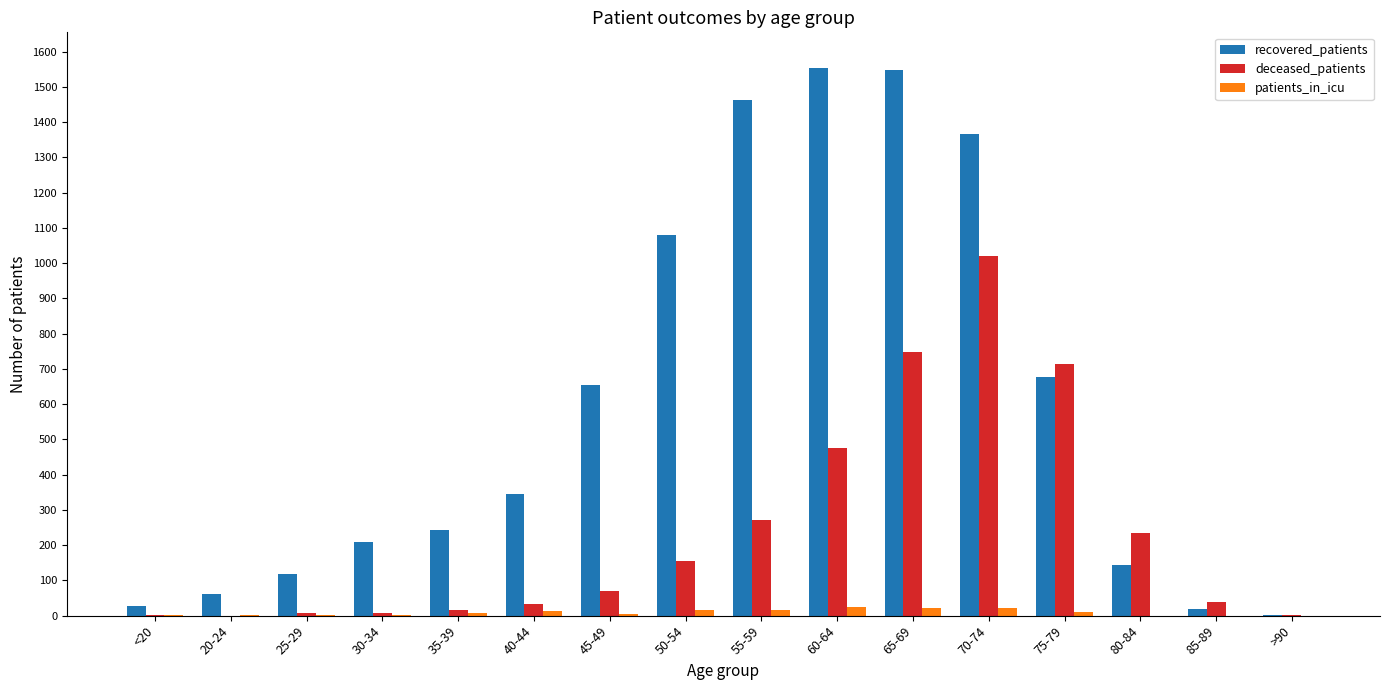

At which category is the sum across all series the highest?

70-74